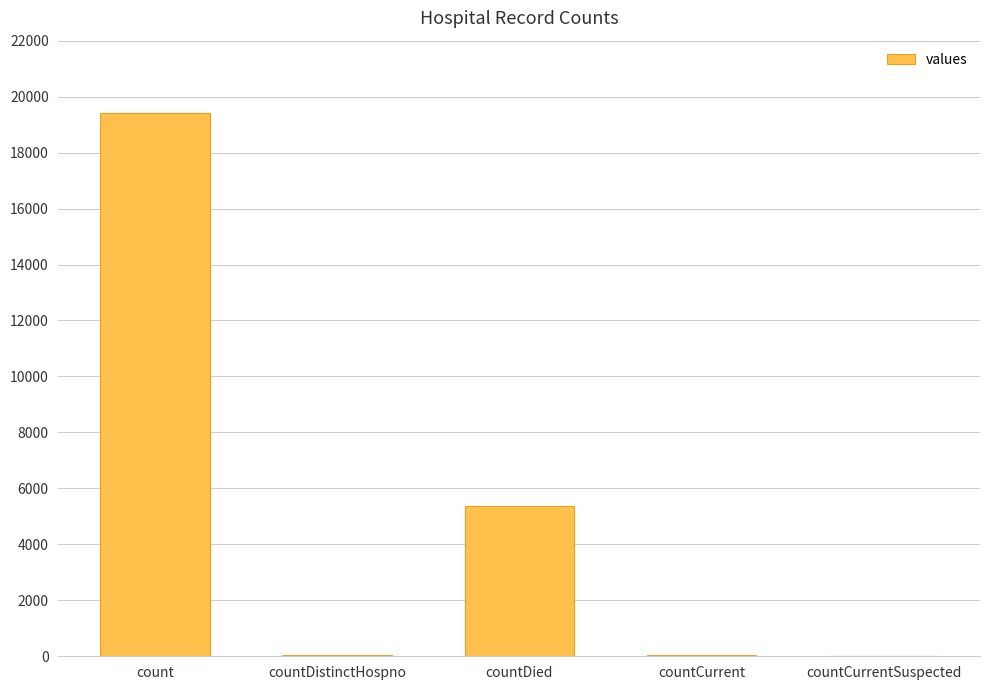

Count the number of data series in this chart.

1